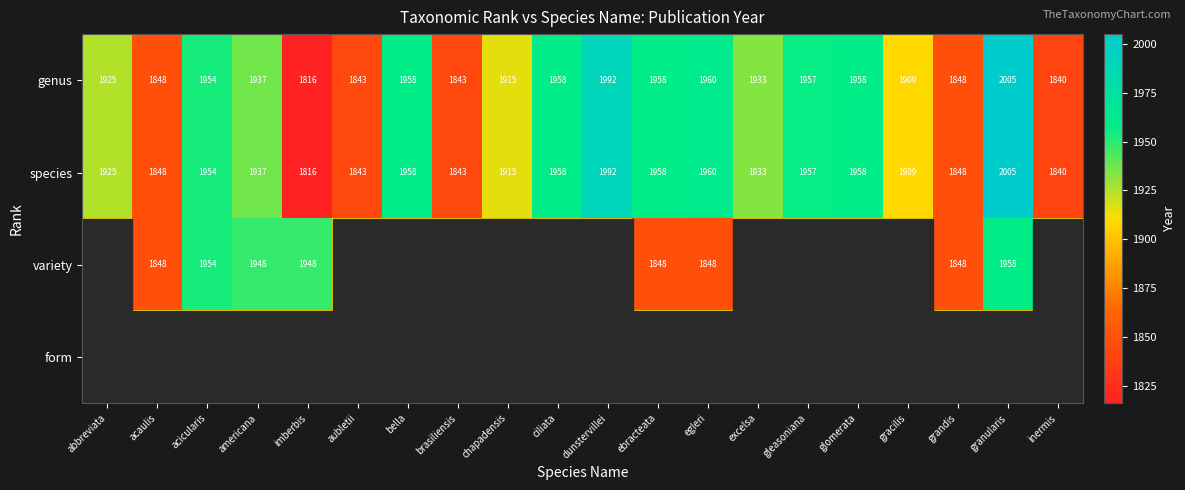

The genus series shows 1002.9 at gleasoniana. True or false?

False